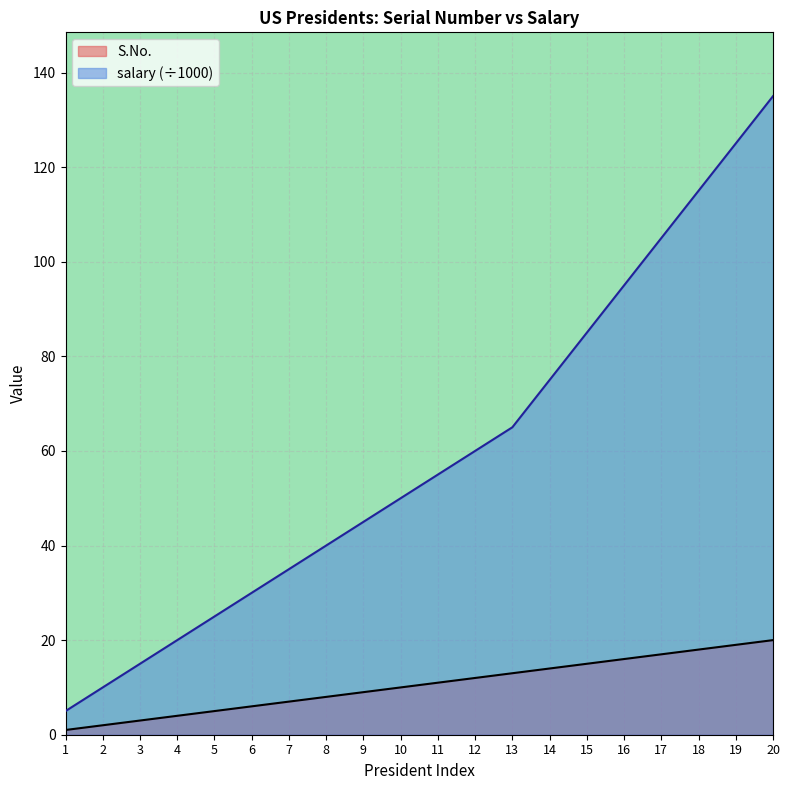

Reading left to right, what are all the values shown in this chart?

S.No.: 1	2	3	4	5	6	7	8	9	10	11	12	13	14	15	16	17	18	19	20
salary: 5	10	15	20	25	30	35	40	45	50	55	60	65	75	85	95	105	115	125	135